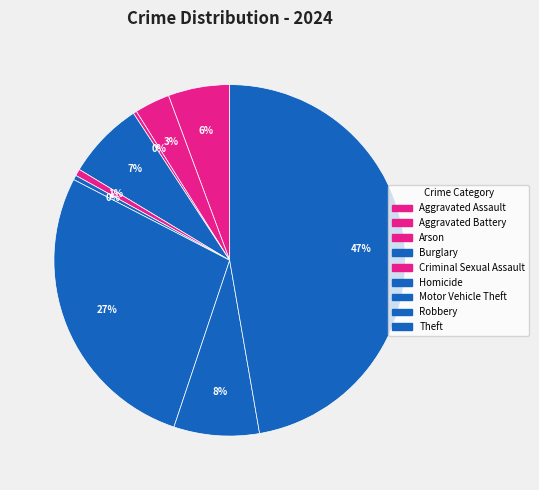

Is the sum of Burglary and Motor Vehicle Theft greater than half?

No